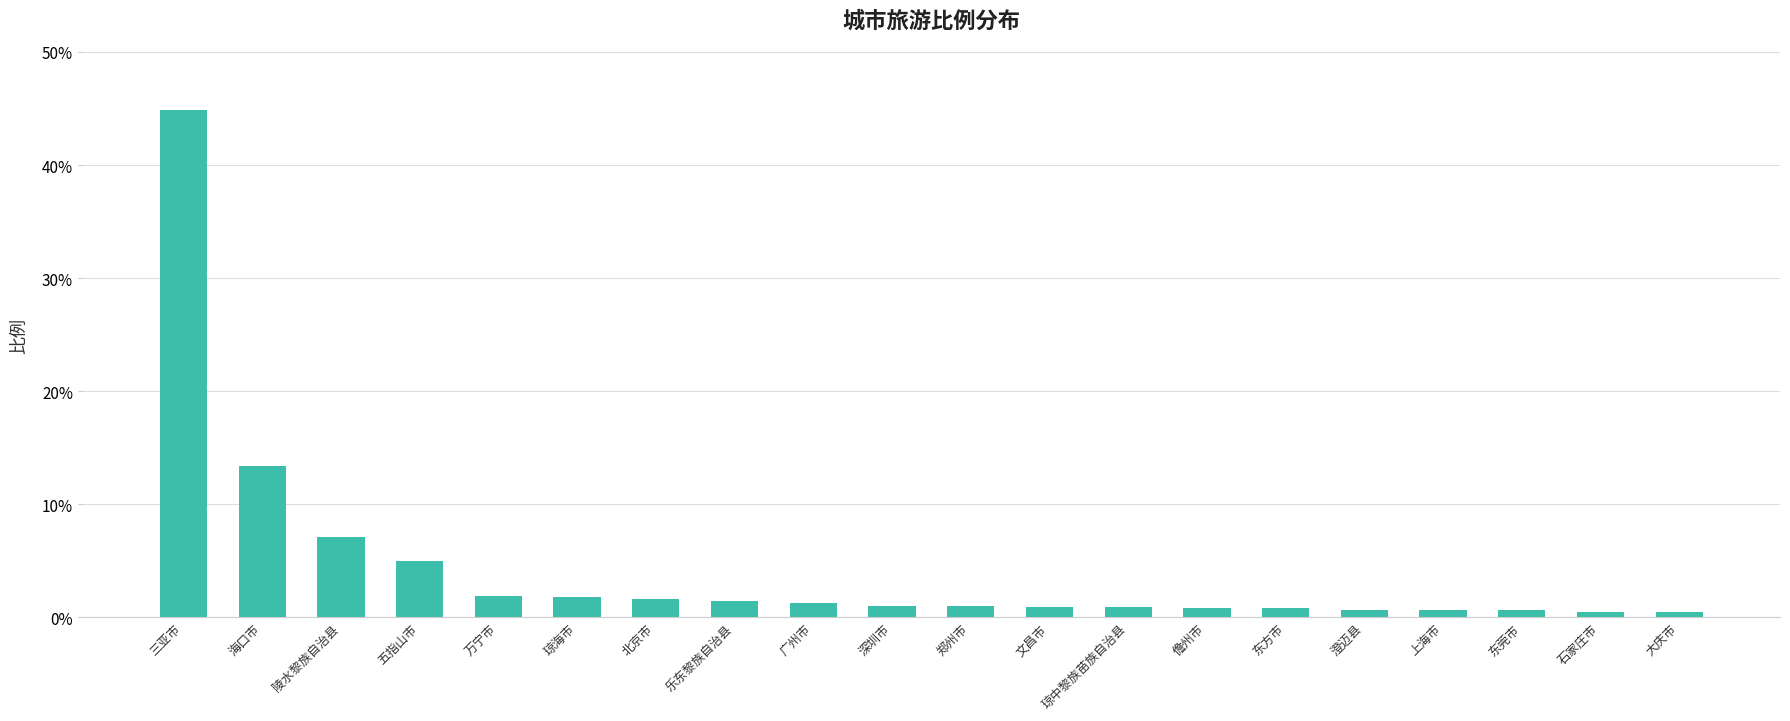

How many distinct data groups are displayed?

1